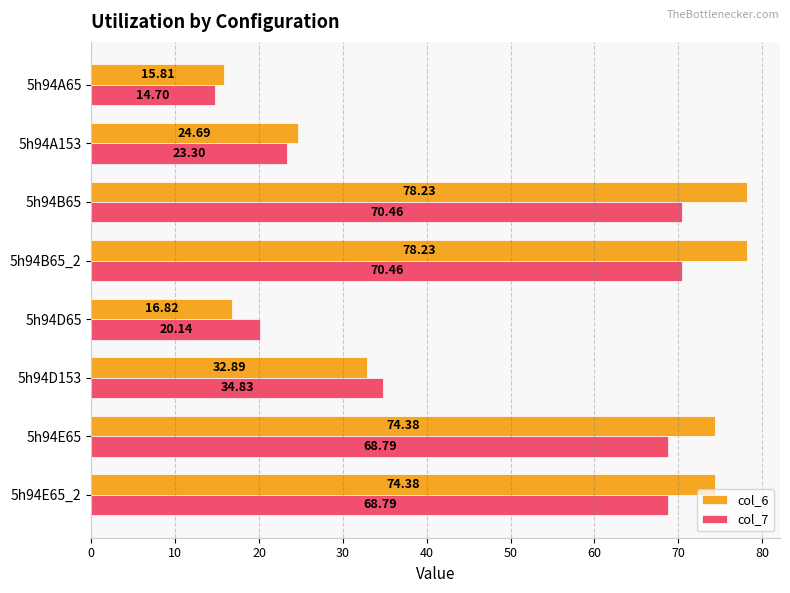

What is the average value of the col_7 series?

46.4